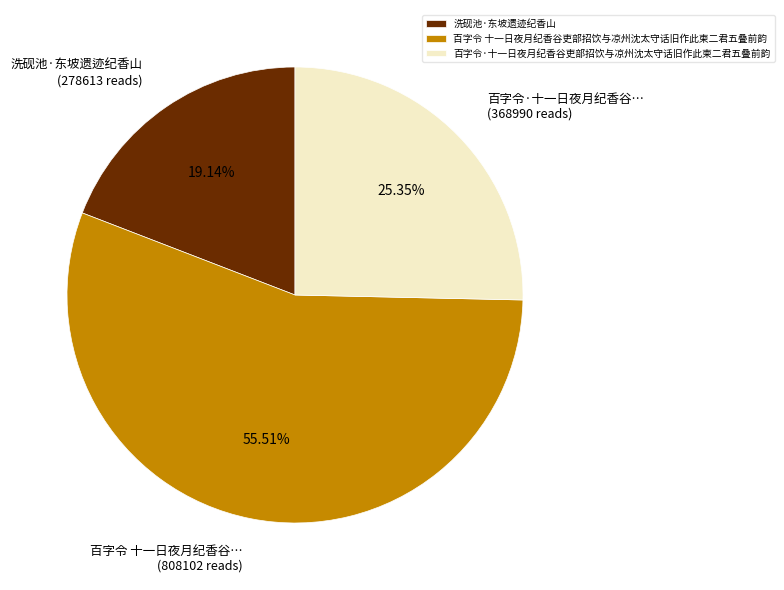

To the nearest percent, what is the combined percentage of 百字令 十一日夜月纪香谷吏部招饮与凉州沈太守话旧作此柬二君五叠前韵 and 洗砚池·东坡遗迹纪香山?

75%